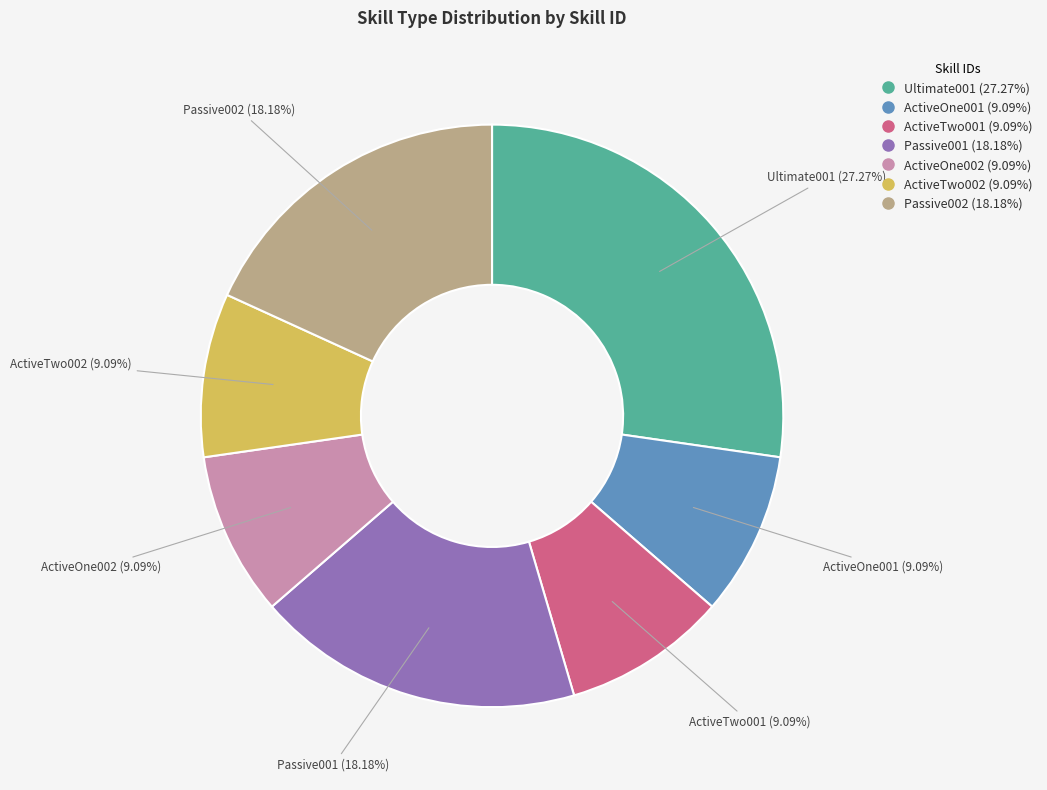

Approximately how many times larger is the value at Passive001 compared to Ultimate001?

0.7